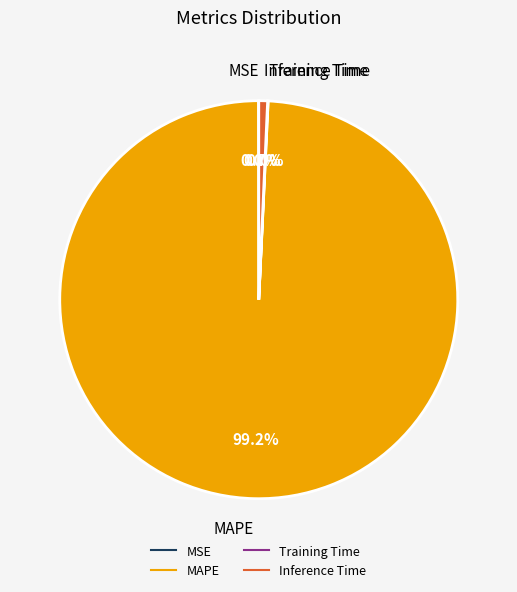

Is the sum of Inference Time and MAPE greater than half?

Yes